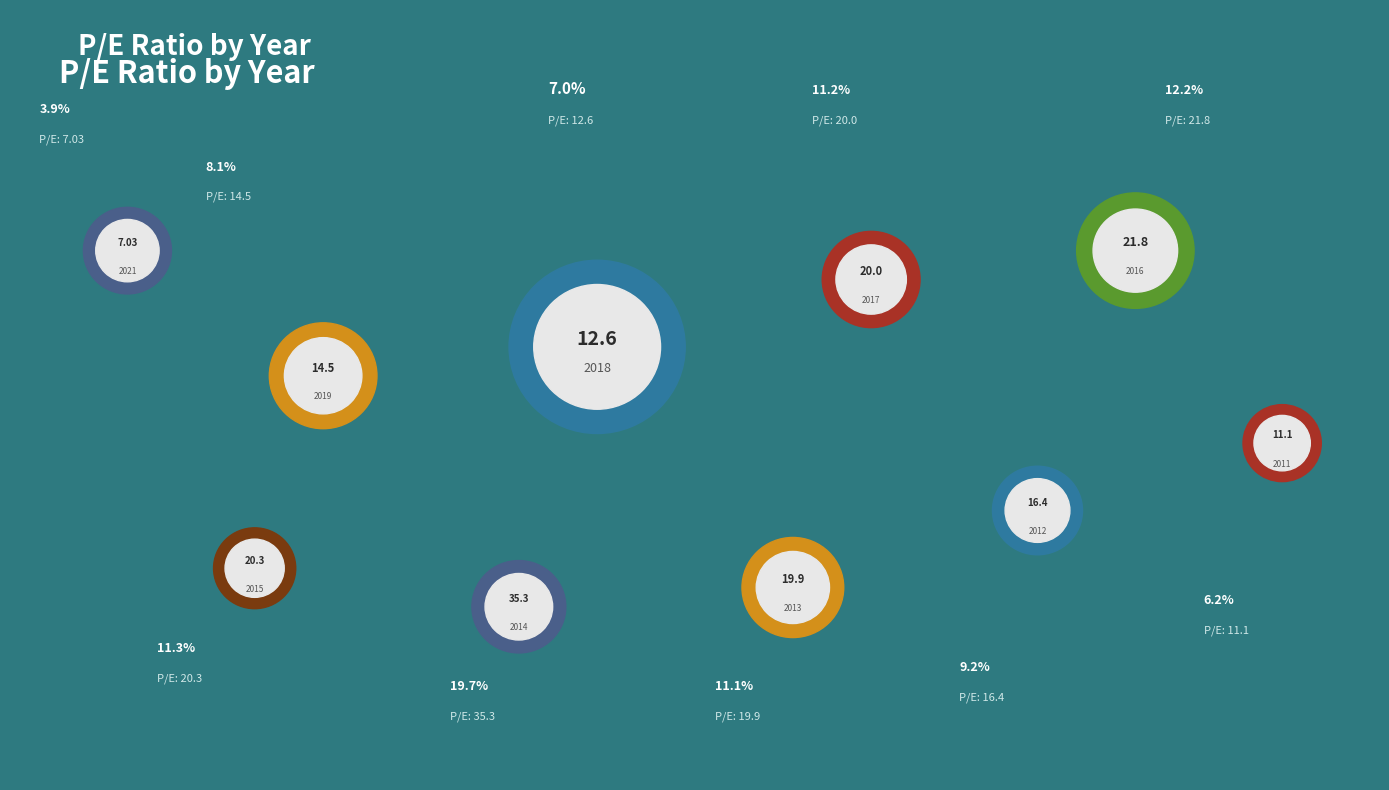

What is the largest slice in the pie chart?

2014